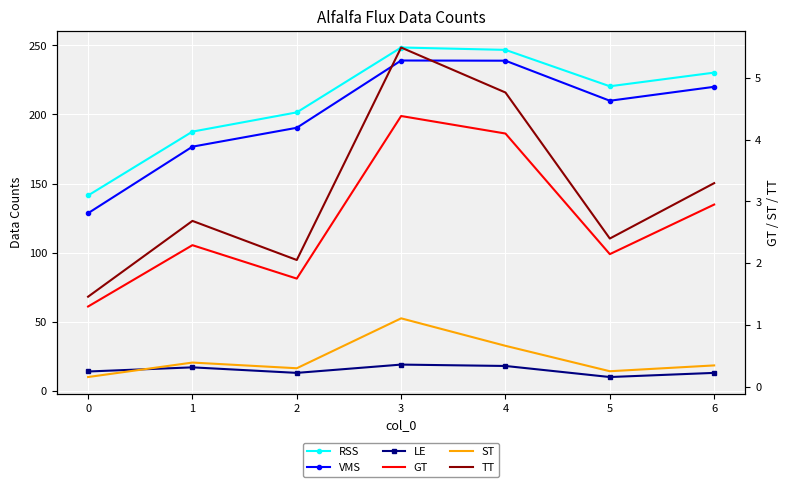

Reading left to right, what are all the values shown in this chart?

RSS: 0=141.4	1=187.6	2=201.5	3=248.4	4=246.7	5=220.4	6=230.2
VMS: 0=128.5	1=176.7	2=190.3	3=239.0	4=238.9	5=209.9	6=220.0
LE: 0=14.0	1=17.0	2=13.0	3=19.0	4=18.0	5=10.0	6=13.0
GT: 0=1.3	1=2.3	2=1.8	3=4.4	4=4.1	5=2.1	6=2.9
ST: 0=0.2	1=0.4	2=0.3	3=1.1	4=0.7	5=0.3	6=0.3
TT: 0=1.5	1=2.7	2=2.1	3=5.5	4=4.8	5=2.4	6=3.3